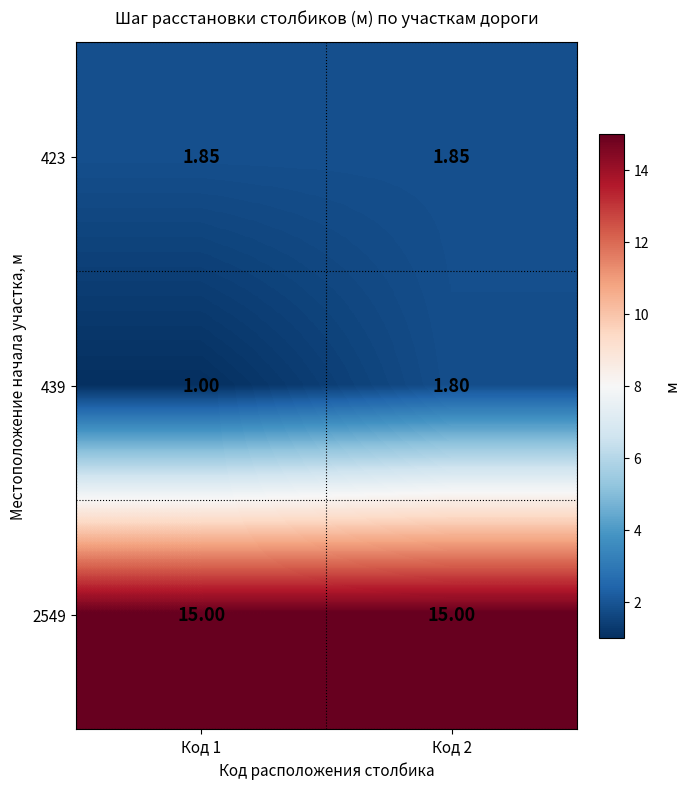

Is the value of 423 at Код 2 greater than the value of 439 at Код 2?

Yes